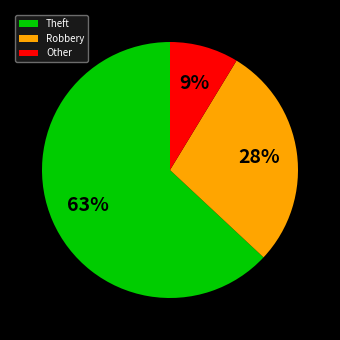

To the nearest percent, what percentage of the pie is Robbery?

28%